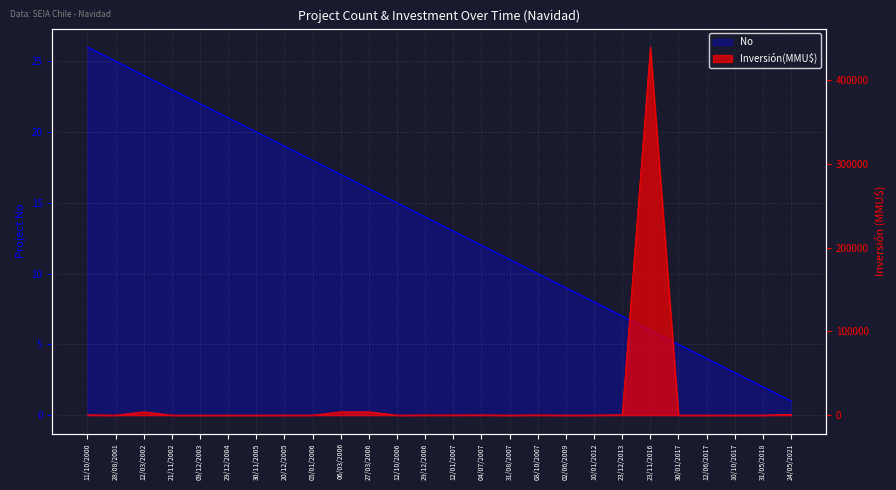

At which category does the chart reach its minimum across all series?

28/08/2001